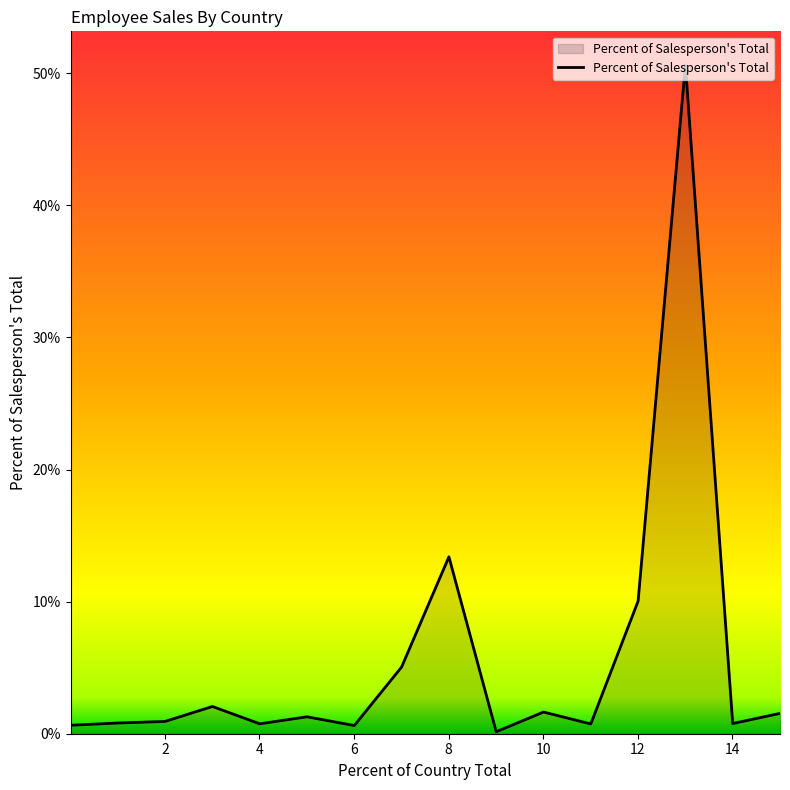

Which category has the lowest value across all series?

9.0064